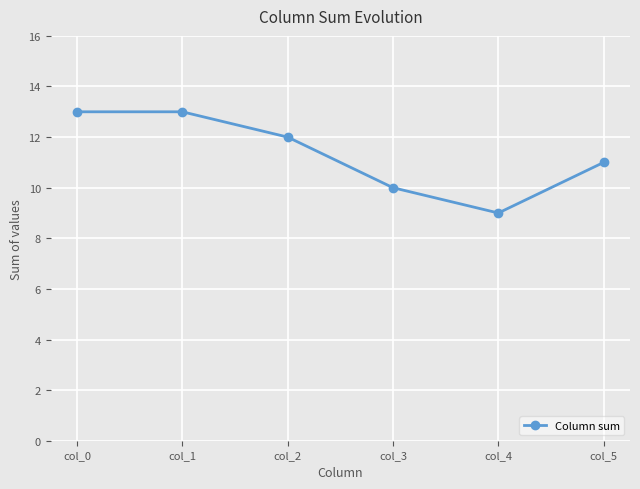

Is it true that the value at col_2 is 4?

False